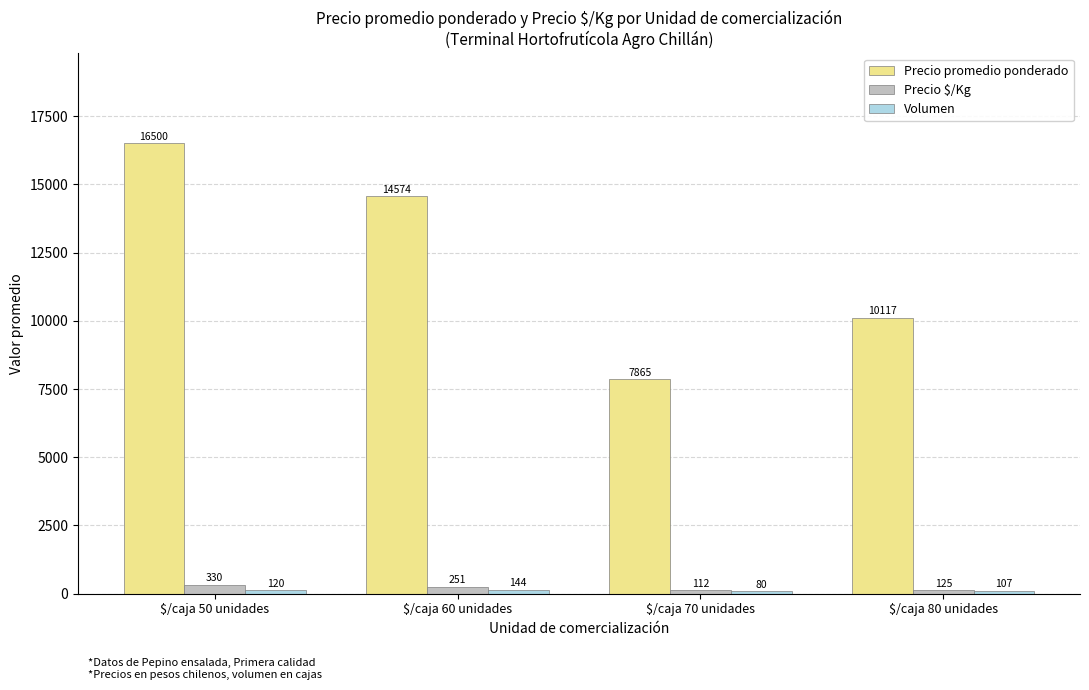

Which series has the largest total across all categories?

Precio promedio ponderado